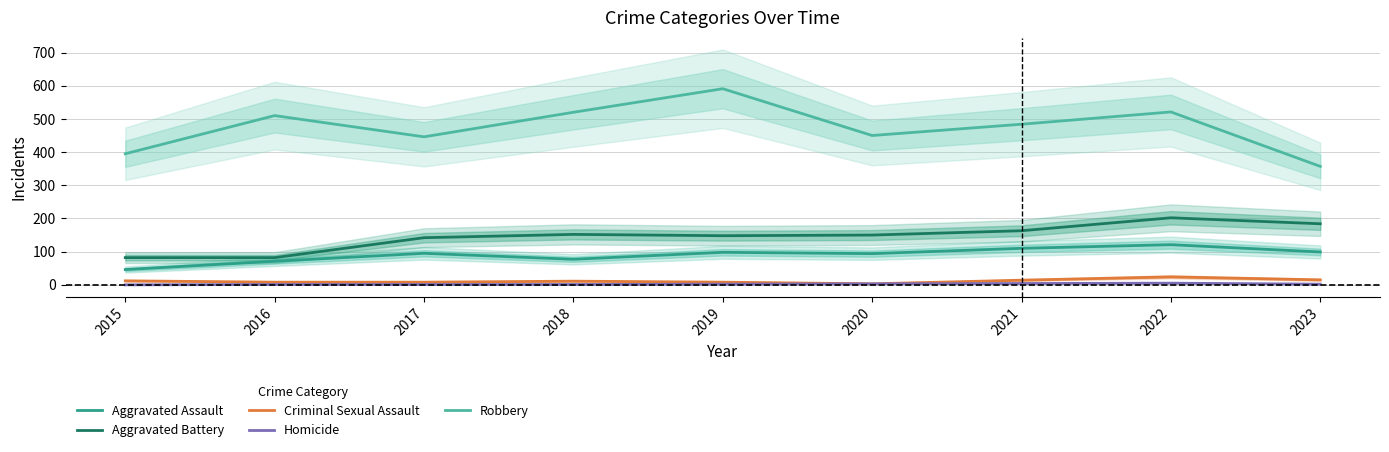

Reading right to left, what are all the values shown in this chart?

Aggravated Assault: 2023=99	2022=121	2021=110	2020=94	2019=98	2018=77	2017=95	2016=71	2015=46
Aggravated Battery: 2023=184	2022=202	2021=163	2020=150	2019=148	2018=152	2017=142	2016=82	2015=82
Criminal Sexual Assault: 2023=15	2022=24	2021=14	2020=3	2019=8	2018=11	2017=8	2016=8	2015=12
Homicide: 2023=2	2022=5	2021=4	2020=3	2019=2	2018=1	2017=1	2016=1	2015=0
Robbery: 2023=357	2022=521	2021=484	2020=450	2019=591	2018=520	2017=446	2016=510	2015=395